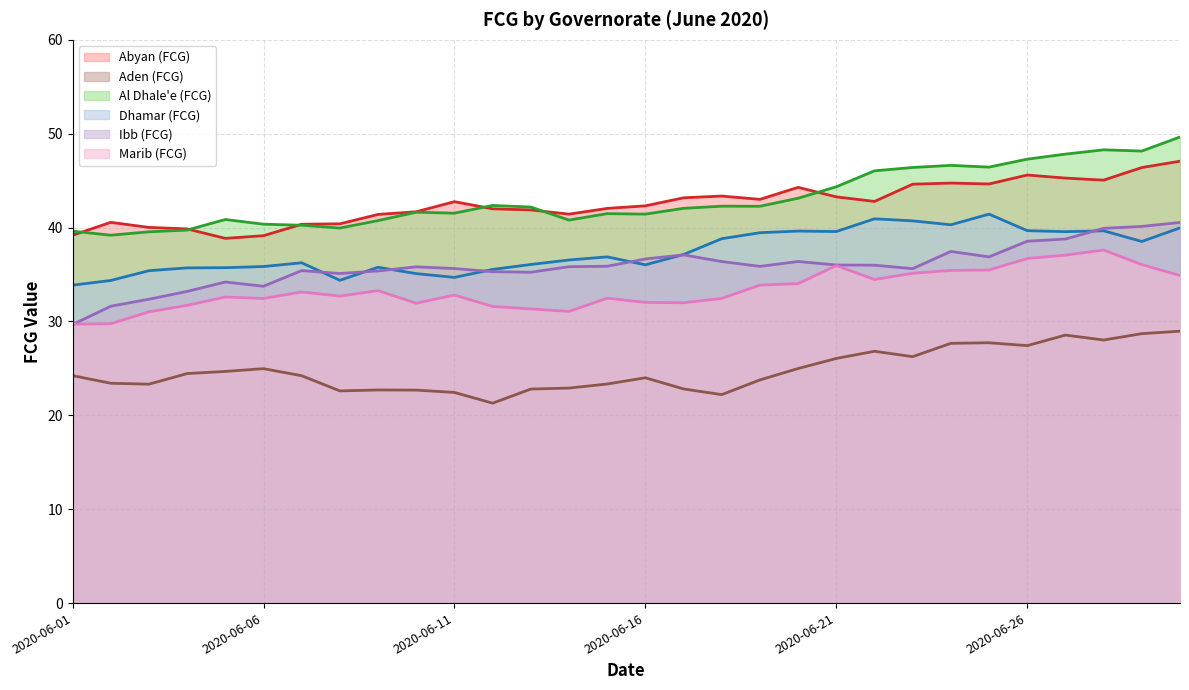

What is the highest value of the Aden (FCG) series?

29.0